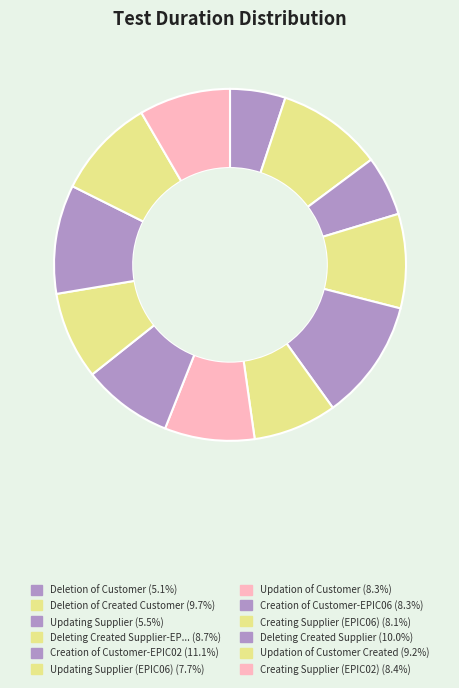

How many slices are in this pie chart?

12